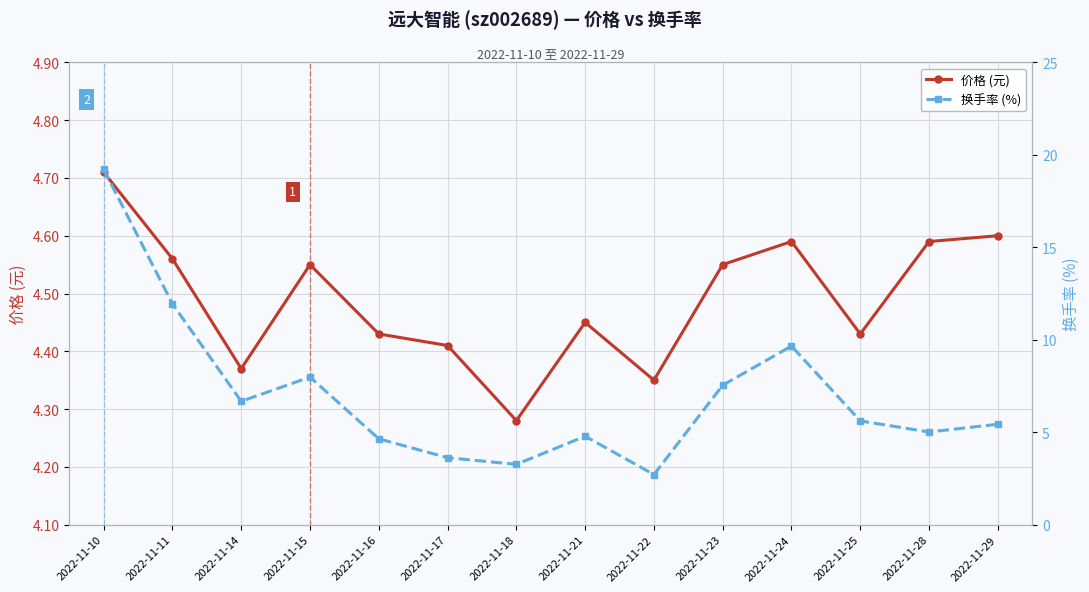

Reading left to right, what are all the values shown in this chart?

价格 (元): 4.7	4.6	4.4	4.5	4.4	4.4	4.3	4.5	4.3	4.5	4.6	4.4	4.6	4.6
换手率 (%): 19.2	11.9	6.7	8.0	4.6	3.6	3.3	4.8	2.7	7.5	9.7	5.6	5.0	5.4